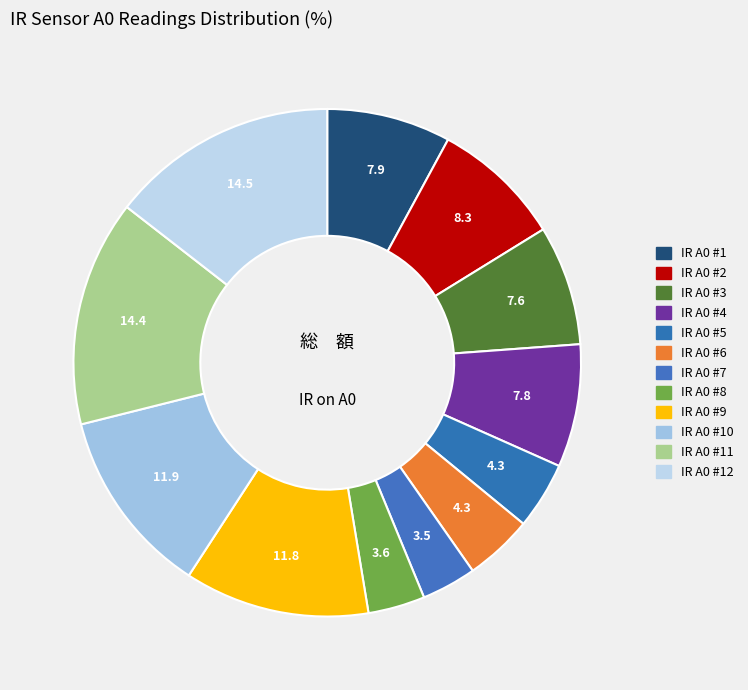

Which category has the smallest portion of the pie?

IR A0 #7